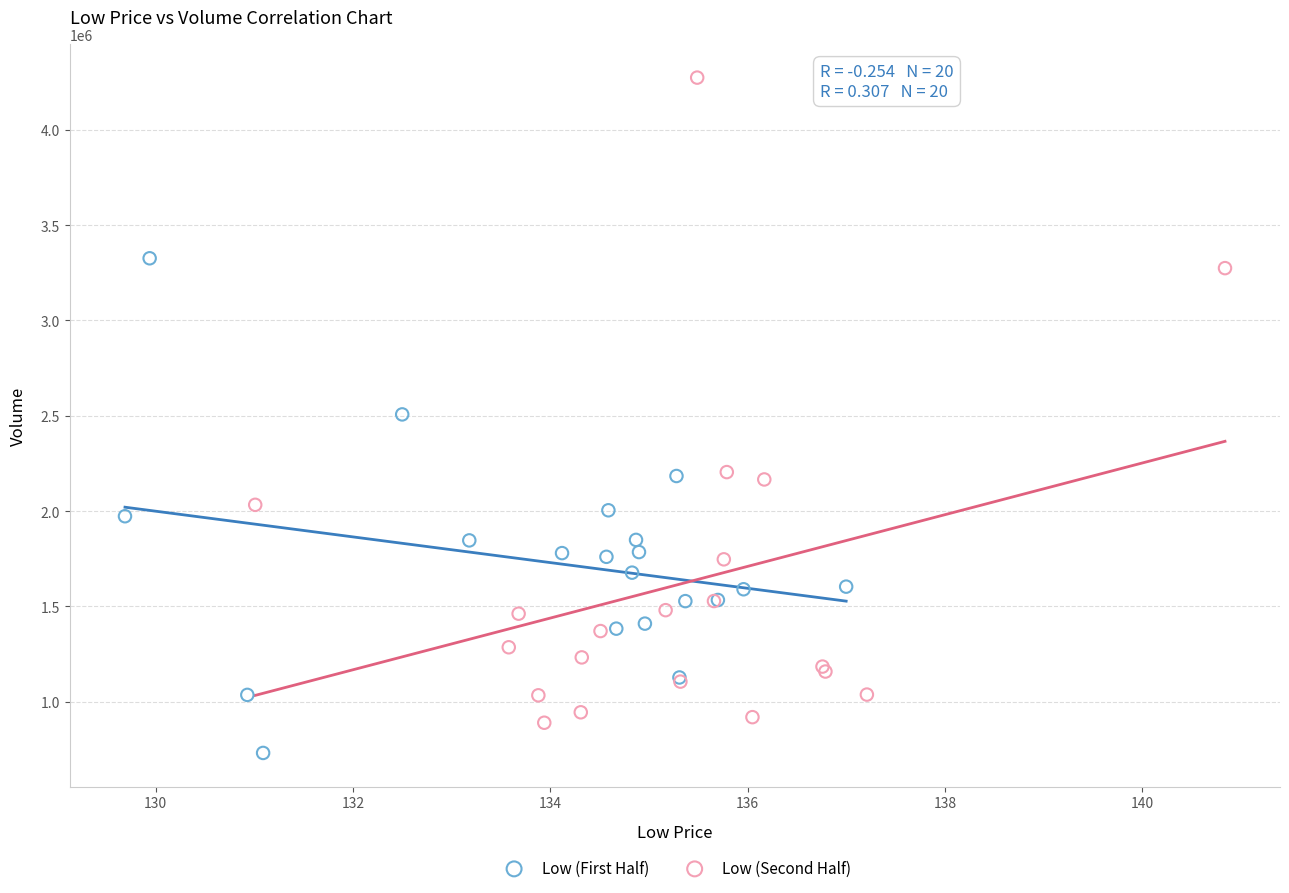

Which series reaches the maximum Y coordinate?

Low (Second Half)